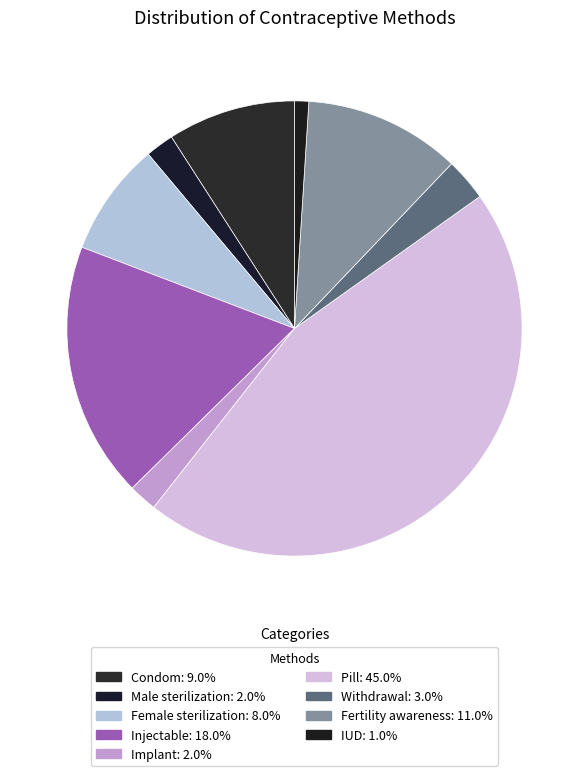

Is it true that Female sterilization is 8% of the pie?

True